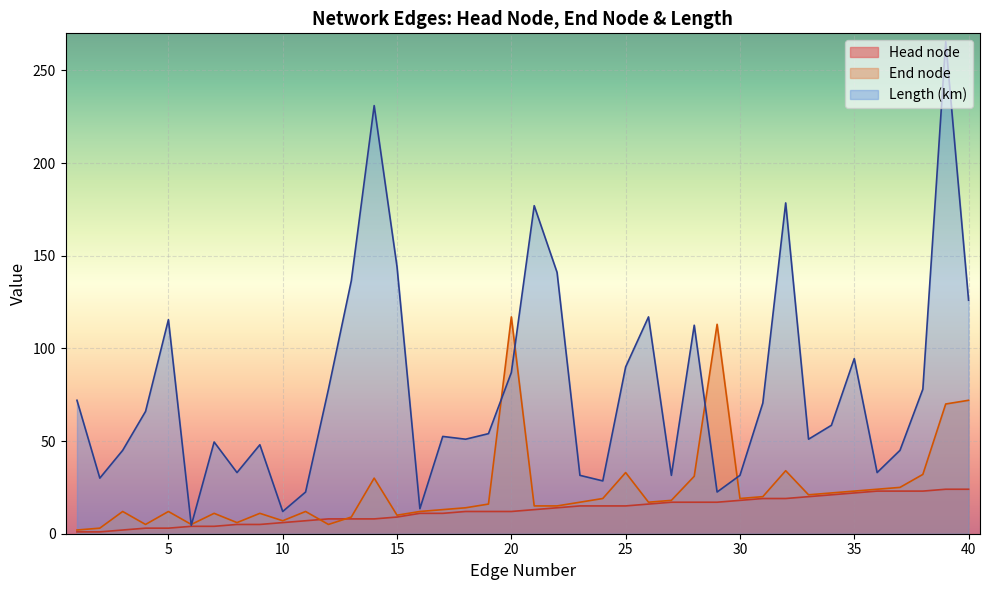

What is the value of the Head node point at the 33rd from the left?

20.0